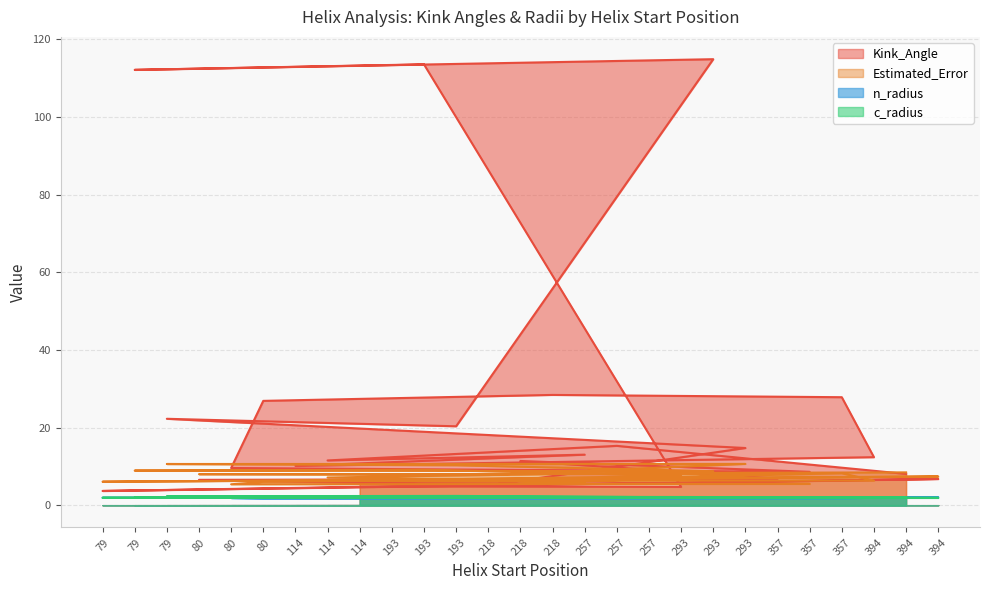

How many lines are shown in the chart?

4